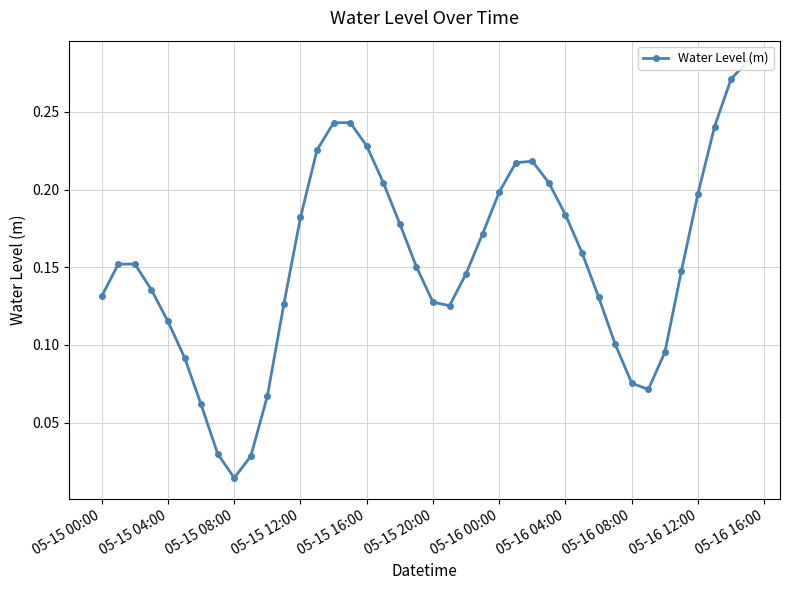

What is the sum of all values?

6.1